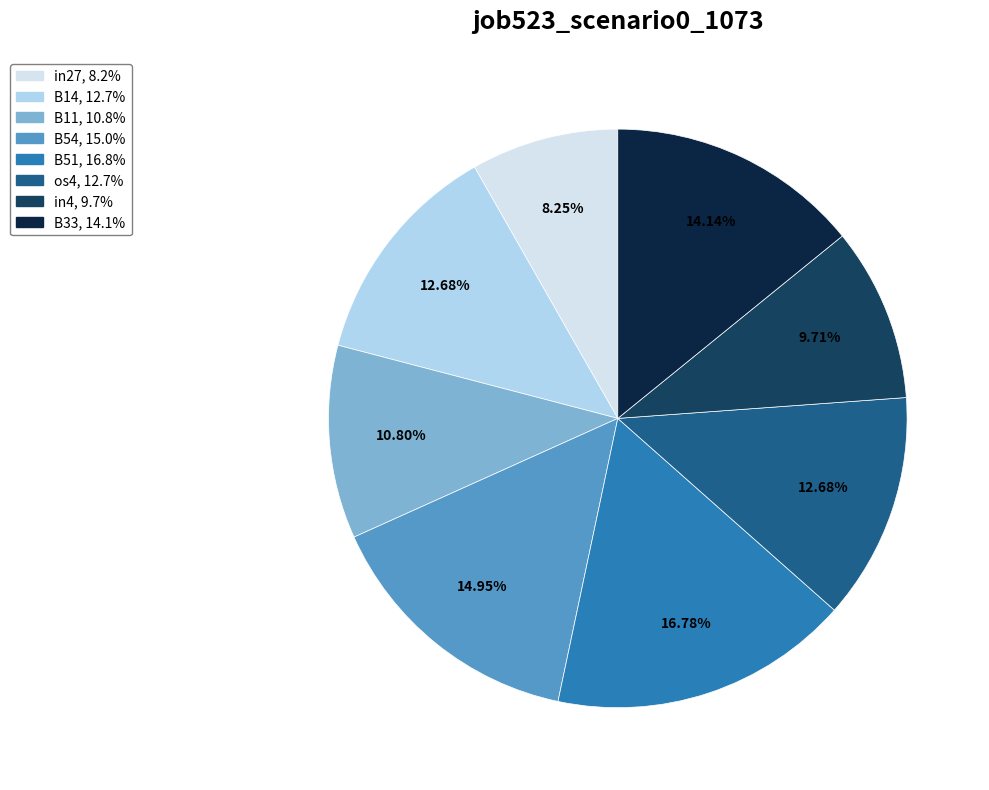

Does any single category account for the majority?

No